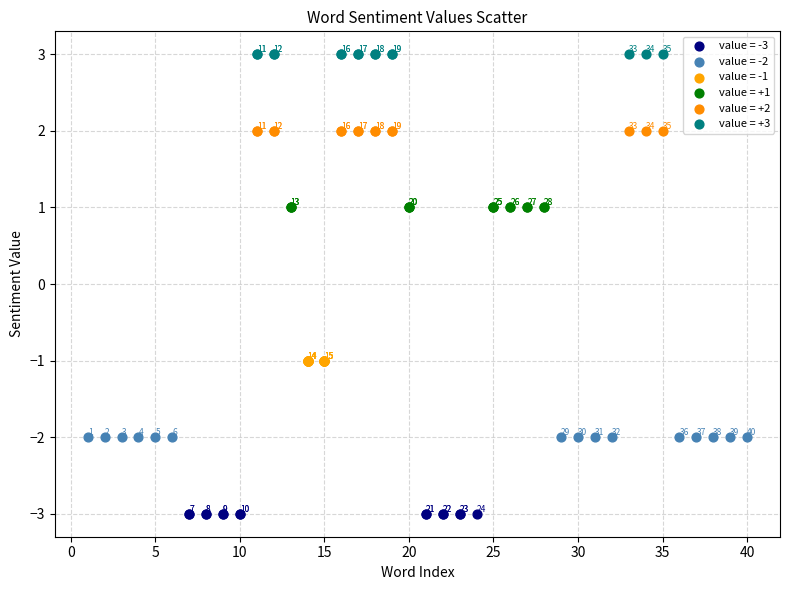

Which series contains the highest Y value?

value = +3